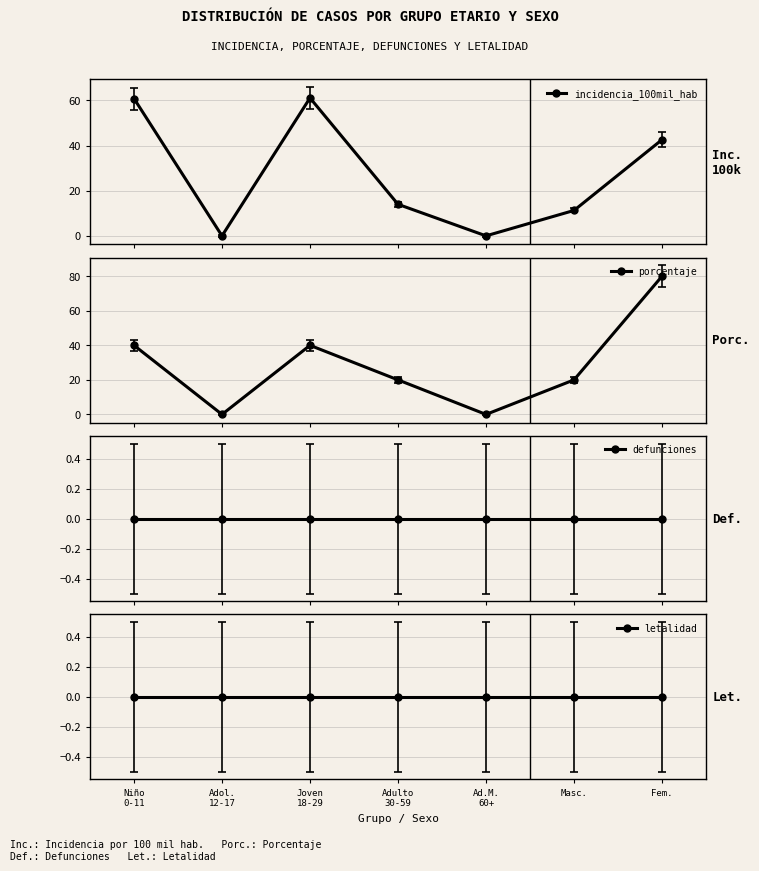

Rank the categories by defunciones value from lowest to highest.

Niño
0-11, Adol.
12-17, Joven
18-29, Adulto
30-59, Ad.M.
60+, Masc., Fem.